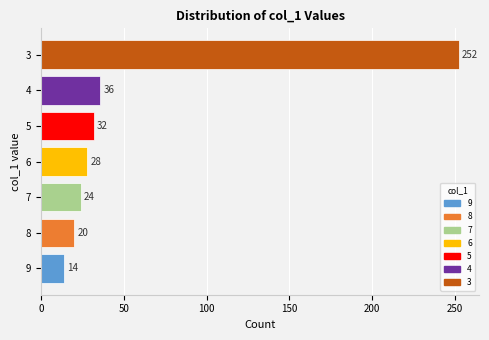

List the labels in order of value, smallest first.

9, 8, 7, 6, 5, 4, 3